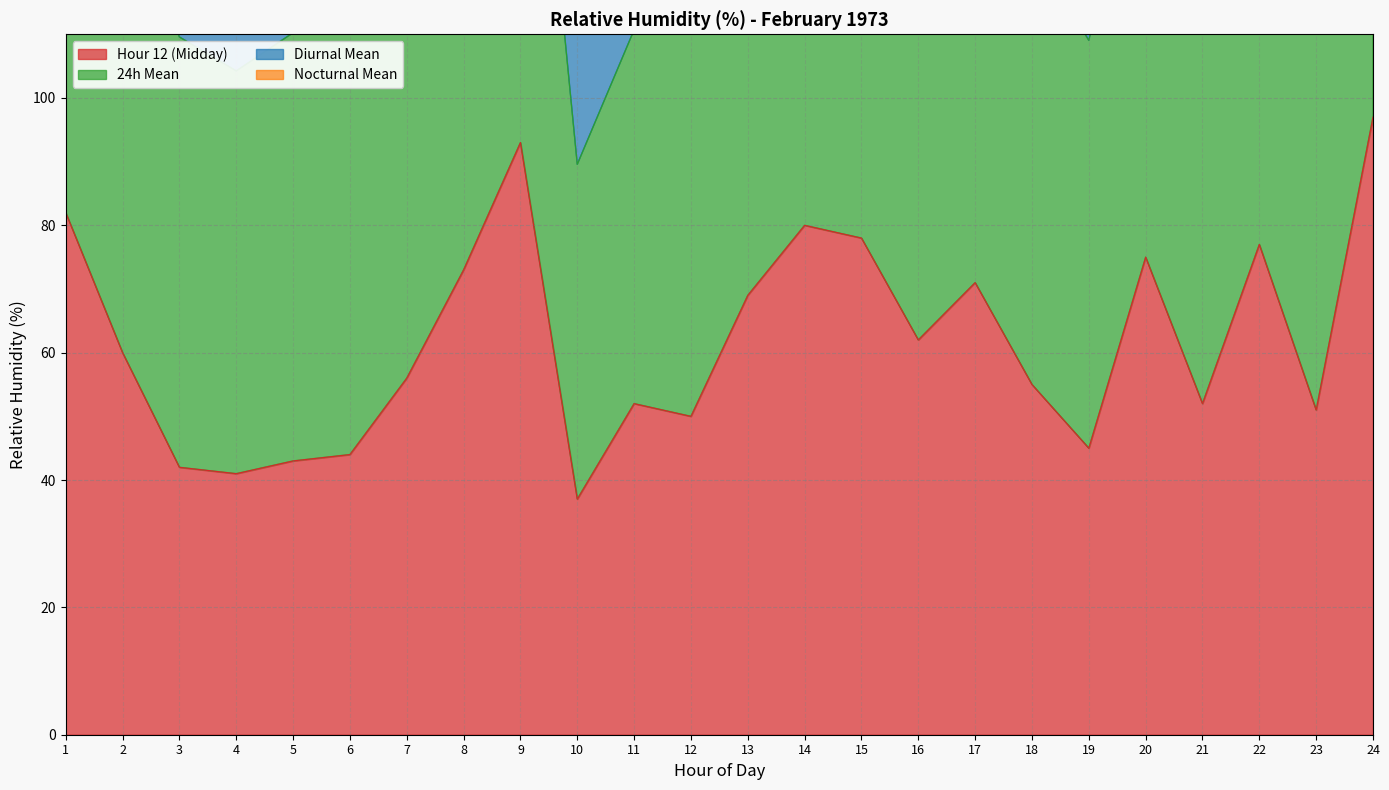

At which label does Diurnal Mean reach its peak?

24